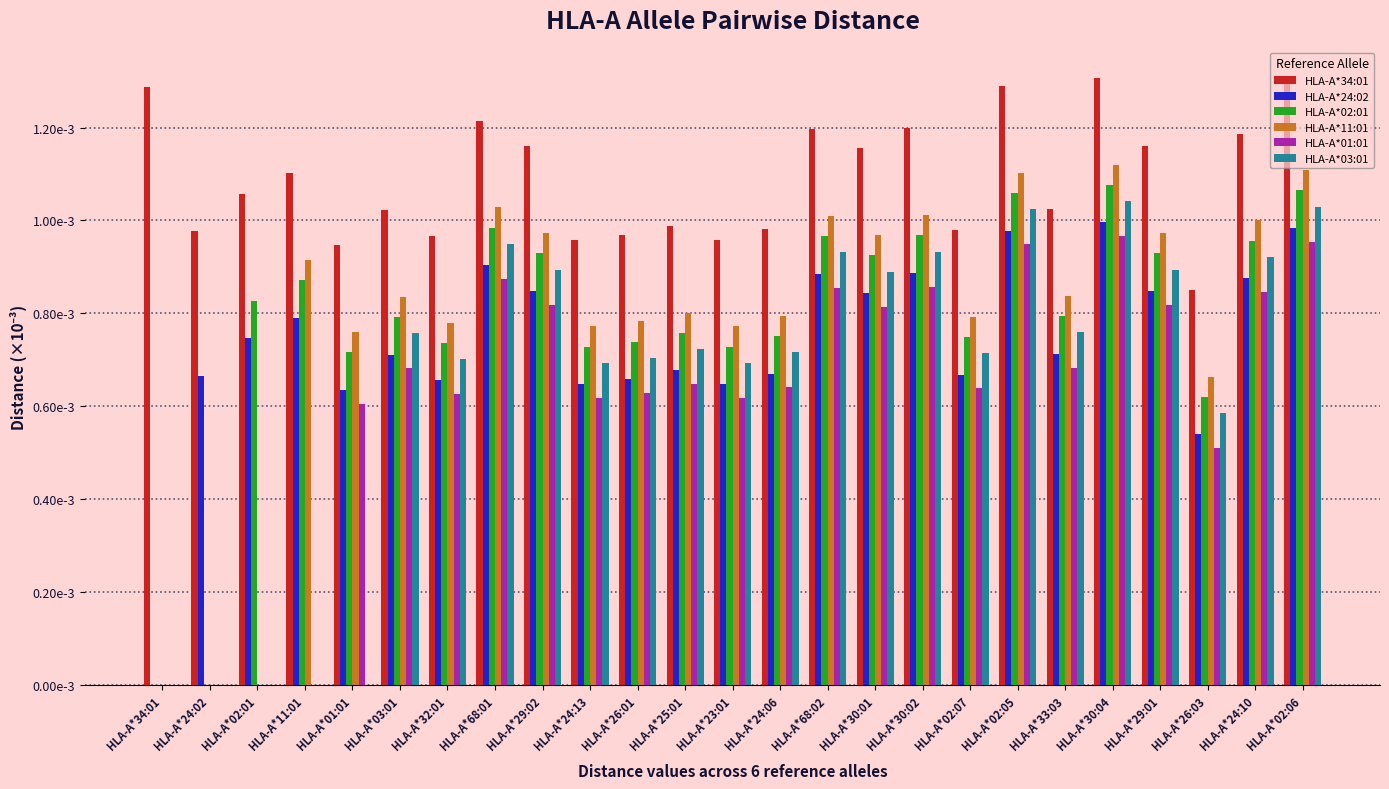

Which series changed the most between HLA-A*29:02 and HLA-A*24:13?

HLA-A*24:02